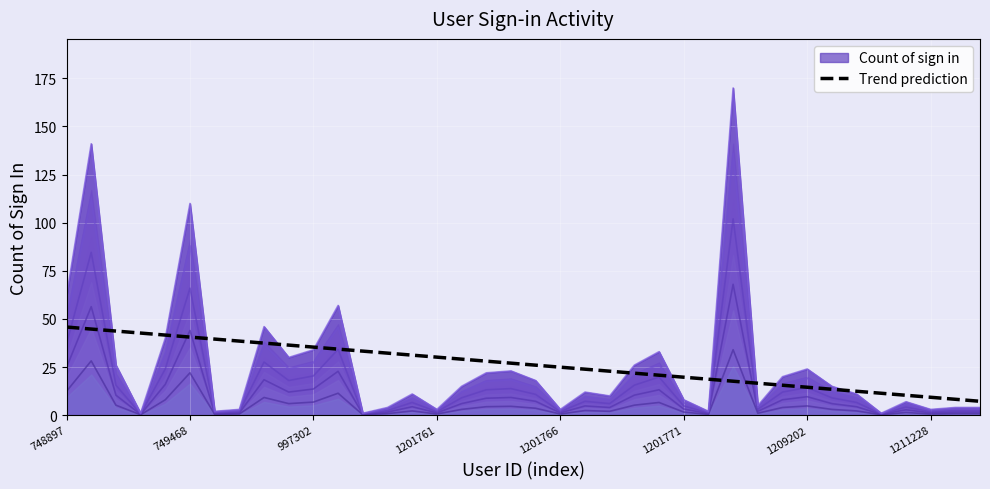

How many values exceed 27?

19